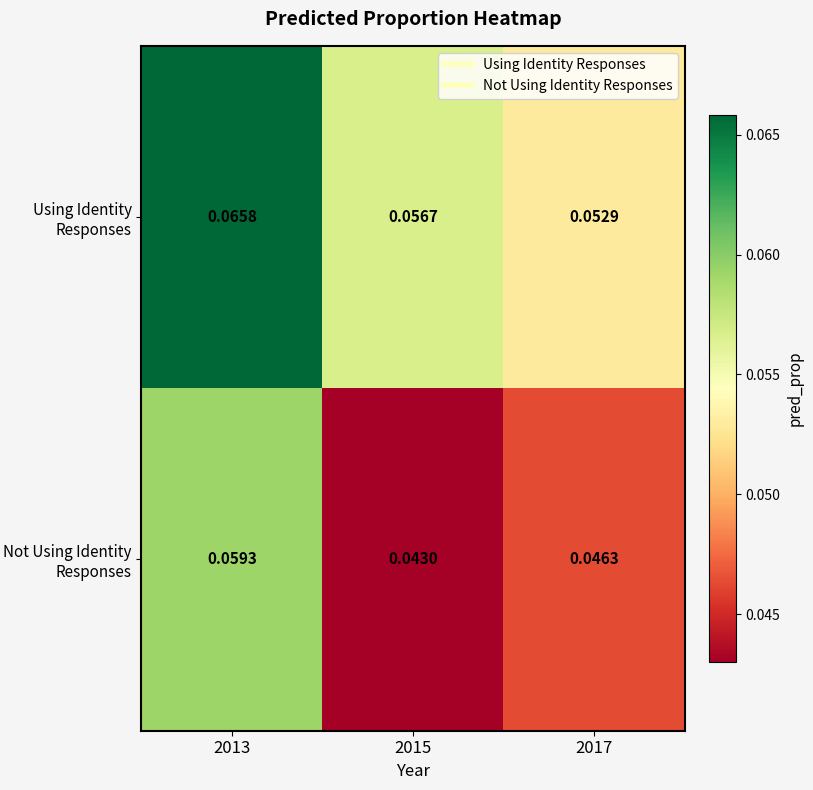

Rank the series by their average value, from lowest to highest.

Not Using Identity Responses, Using Identity Responses